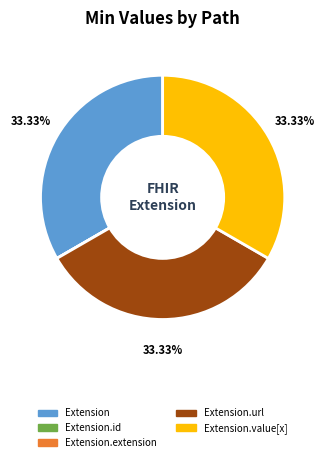

Does Extension represent more than half of the total?

No